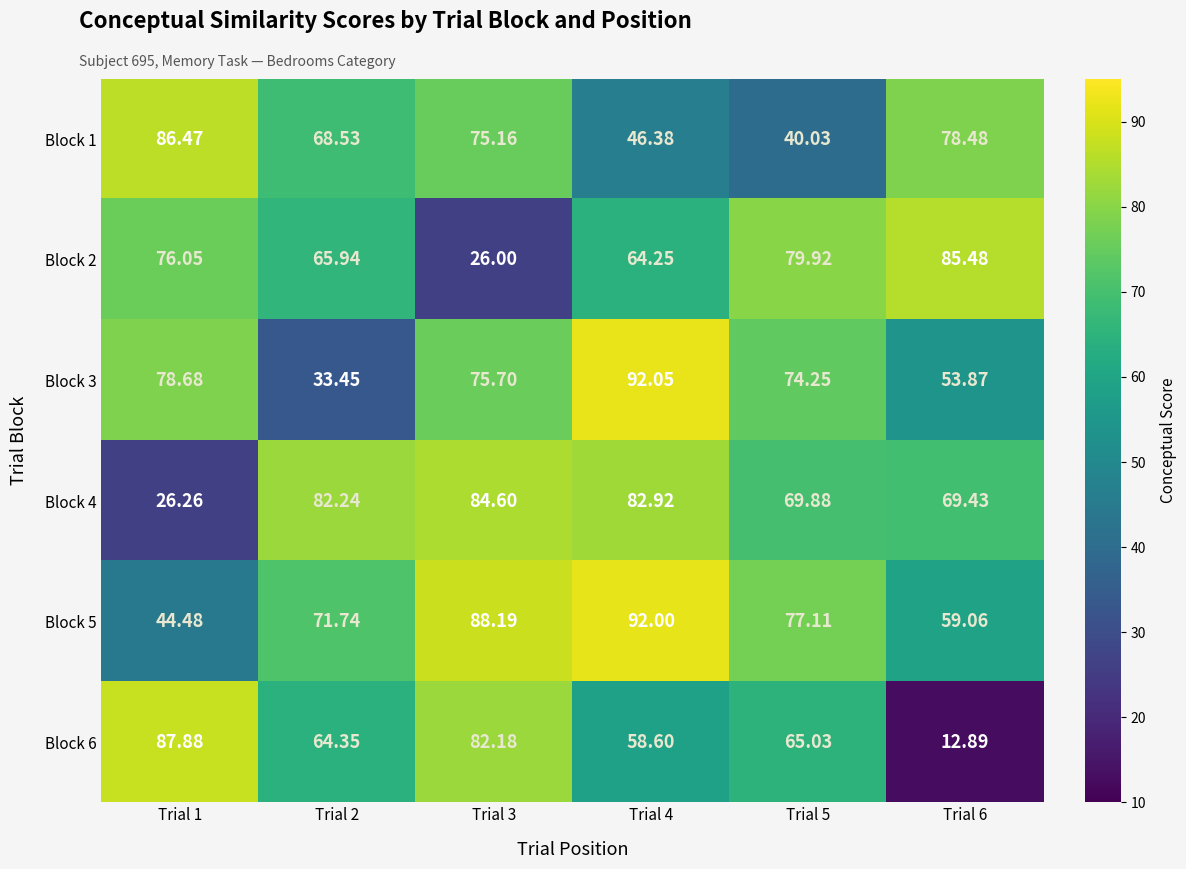

At how many categories does at least one series exceed 80?

5